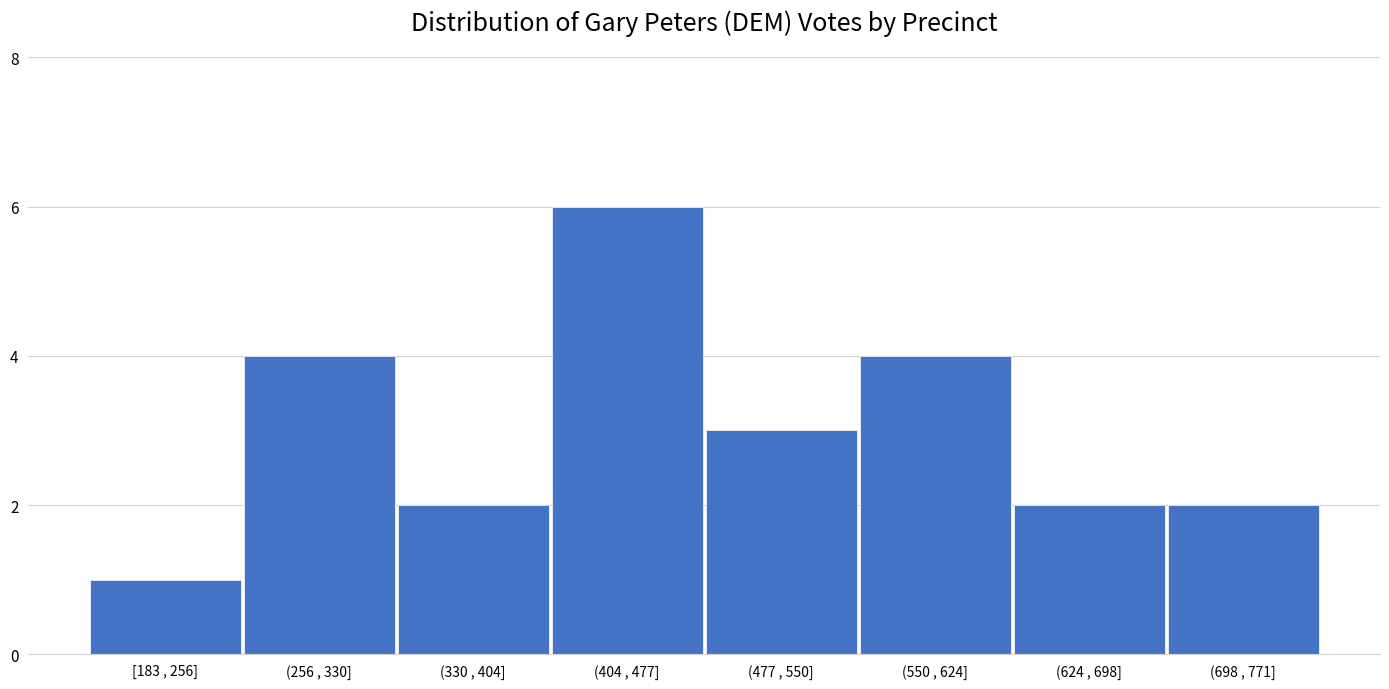

Reading left to right, extract all data points from this chart.

1	4	2	6	3	4	2	2